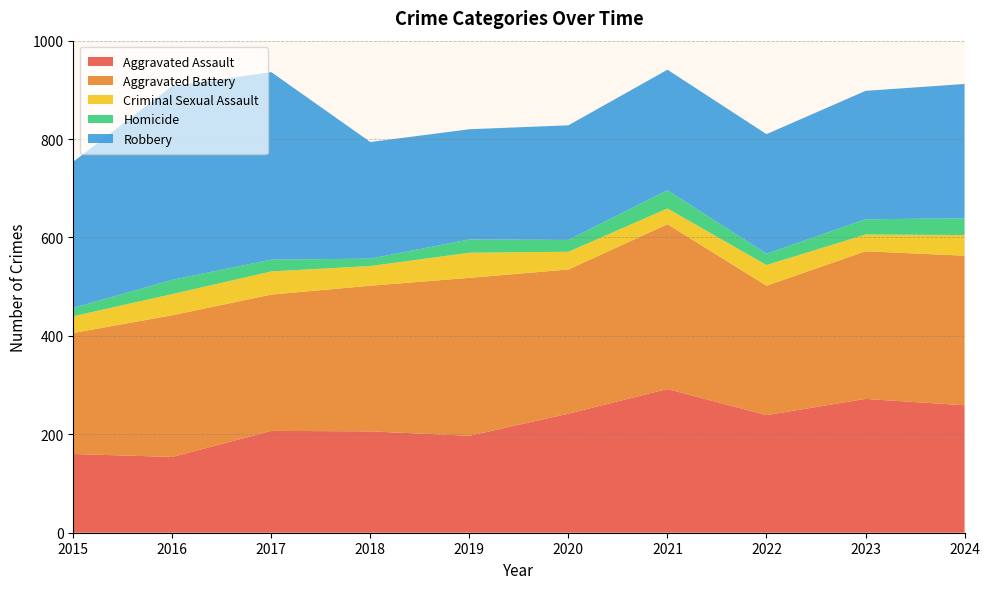

Reading left to right, list all the values displayed in this chart.

Aggravated Assault: 2015=160	2016=154	2017=207	2018=206	2019=197	2020=242	2021=292	2022=239	2023=272	2024=259
Aggravated Battery: 2015=246	2016=288	2017=277	2018=296	2019=321	2020=293	2021=335	2022=263	2023=300	2024=304
Criminal Sexual Assault: 2015=34	2016=43	2017=47	2018=40	2019=51	2020=36	2021=32	2022=42	2023=34	2024=42
Homicide: 2015=17	2016=29	2017=24	2018=15	2019=27	2020=24	2021=37	2022=23	2023=31	2024=34
Robbery: 2015=297	2016=394	2017=381	2018=237	2019=224	2020=233	2021=245	2022=243	2023=261	2024=273